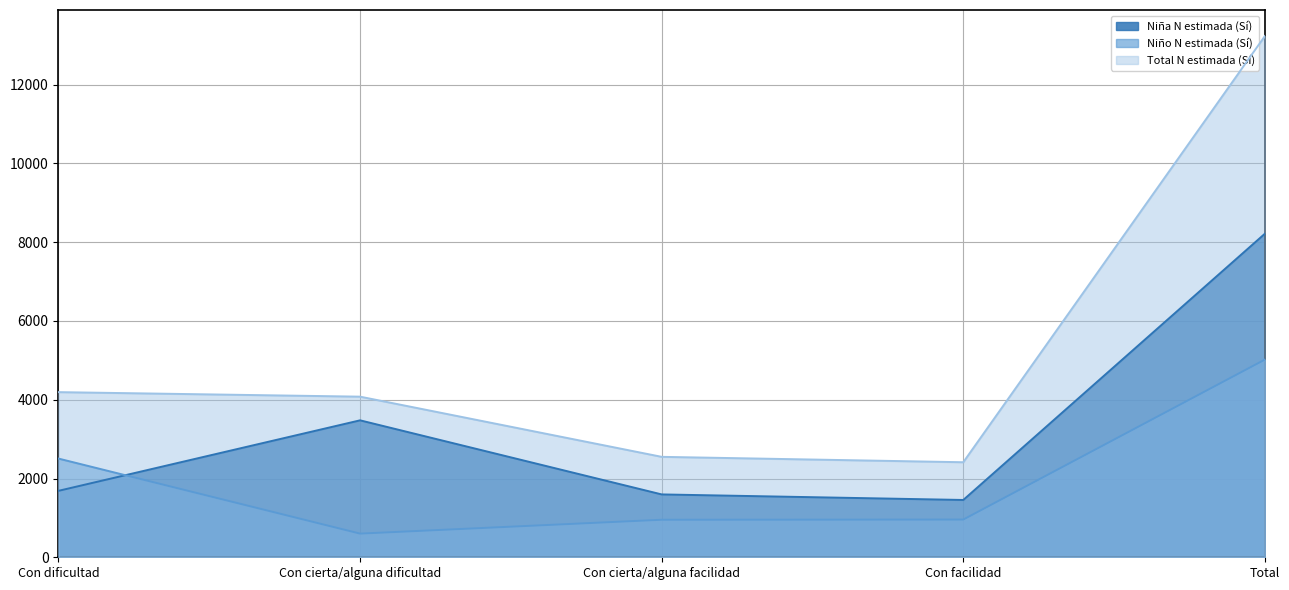

Reading right to left, what are all the values shown in this chart?

Niña N estimada (Sí): Total=8215	Con facilidad=1455	Con cierta/alguna facilidad=1596	Con cierta/alguna dificultad=3477	Con dificultad=1687
Niño N estimada (Sí): Total=5019	Con facilidad=958	Con cierta/alguna facilidad=953	Con cierta/alguna dificultad=601	Con dificultad=2506
Total N estimada (Sí): Total=13233	Con facilidad=2413	Con cierta/alguna facilidad=2550	Con cierta/alguna dificultad=4078	Con dificultad=4193